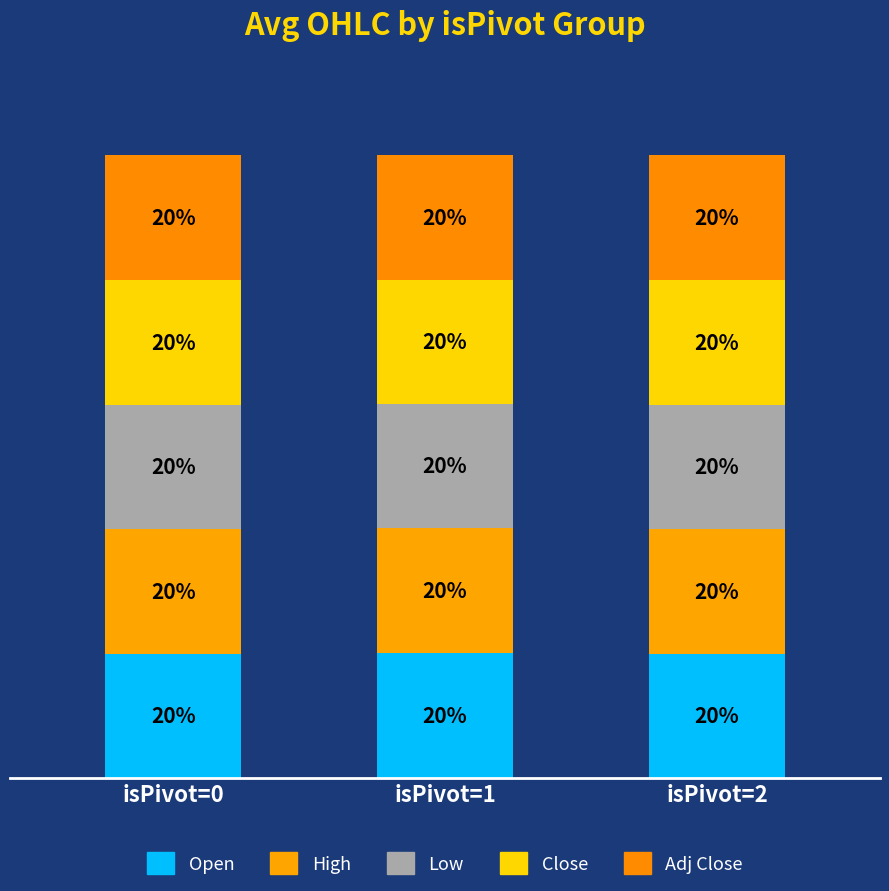

Where is Adj Close nearest to the value 19?

isPivot=1